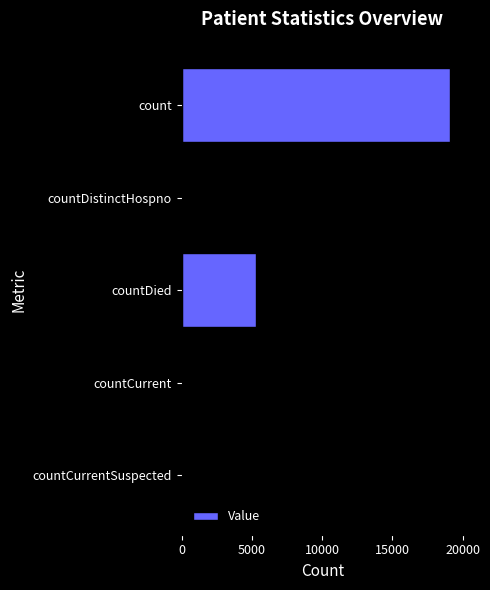

The chart shows a value of 3421 at countDied. True or false?

False